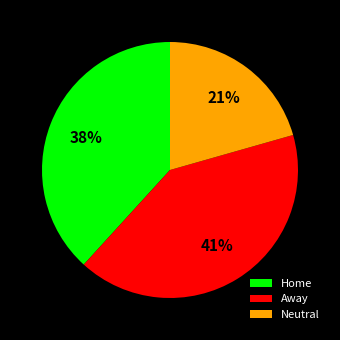

Count the number of slices in the pie.

3